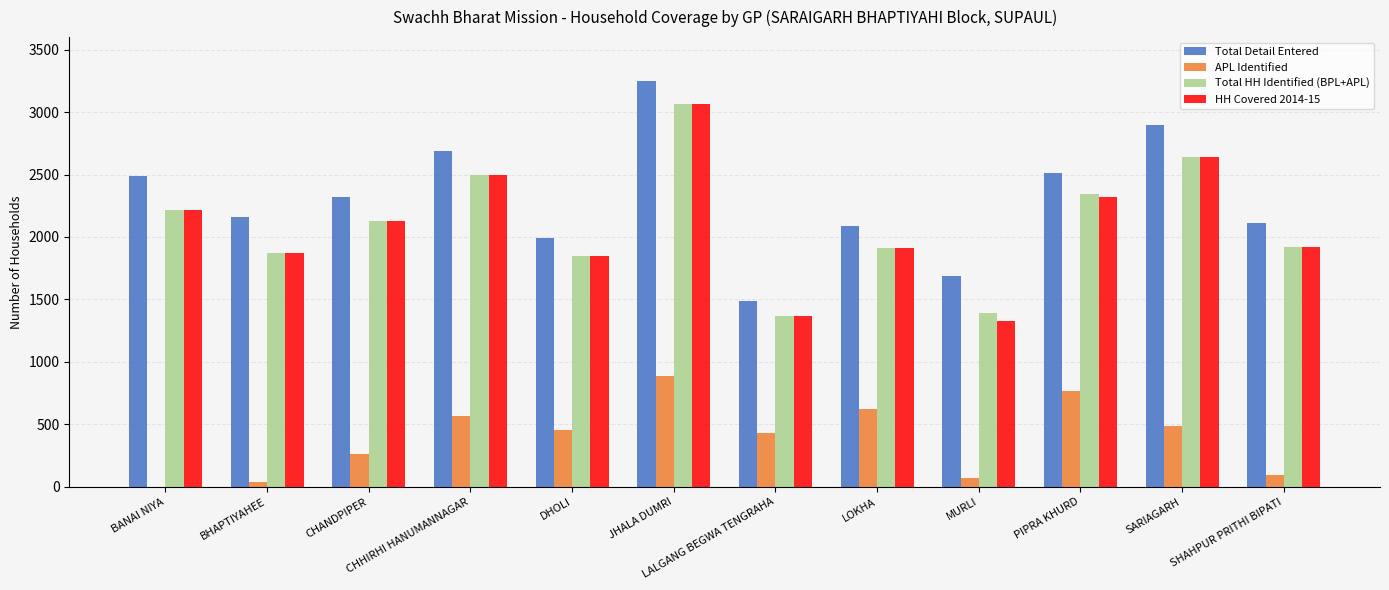

Which category has the highest value in the Total HH Identified (BPL+APL) series?

JHALA DUMRI